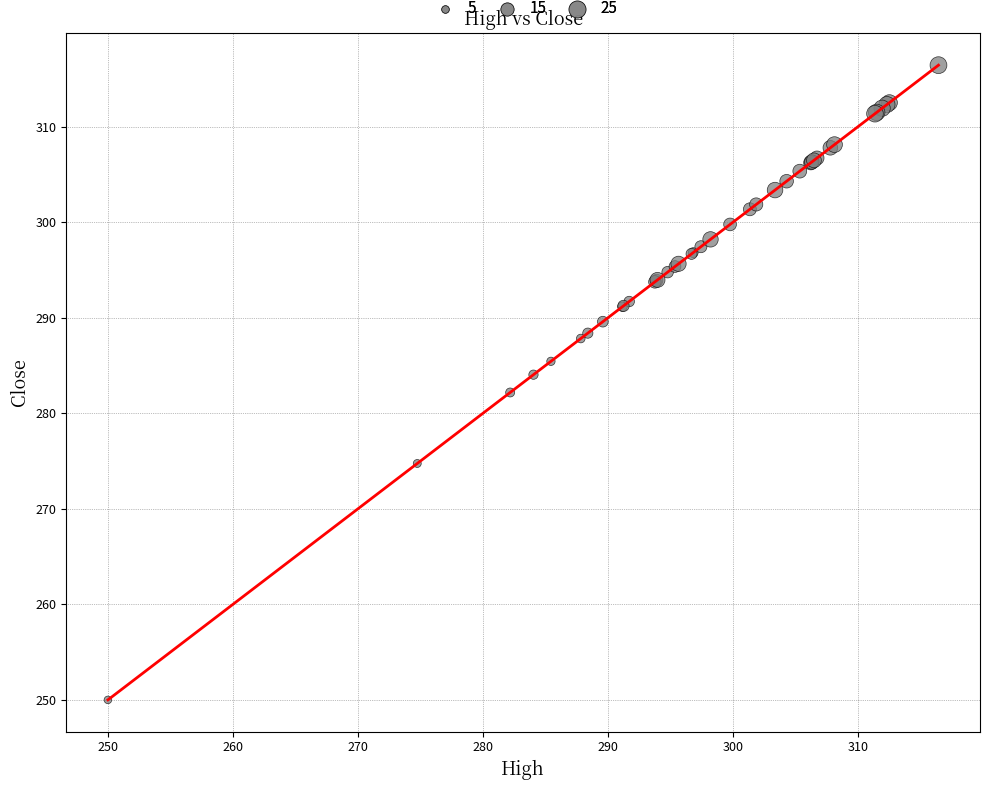

What is the smallest value displayed?

250.0